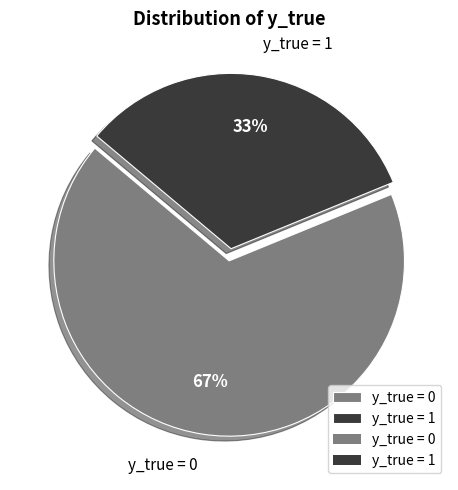

Do y_true = 1 and y_true = 0 together represent more than half of the pie?

Yes